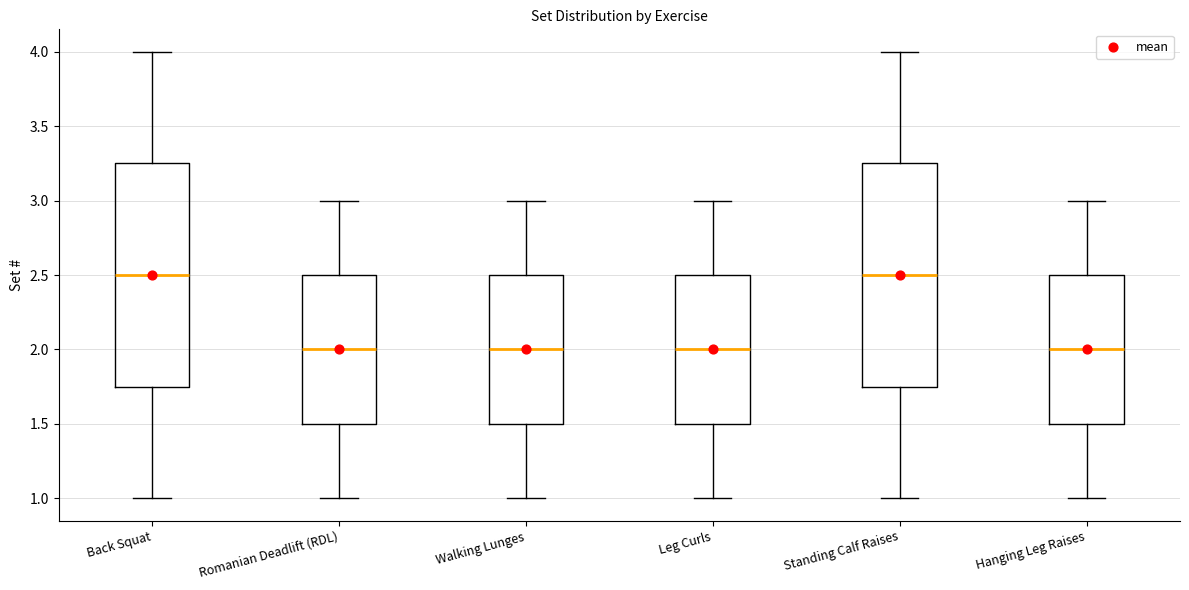

Reading left to right, read every box against the y-axis: the position of its median line, the range the box covers, and the ends of its whiskers. The values are not printed on the chart, so give them approximately, as read against the axis.

Back Squat: median 2.50, box 1.75 to 3.25, whiskers 1.00 to 4.00
Romanian Deadlift (RDL): median 2.00, box 1.50 to 2.50, whiskers 1.00 to 3.00
Walking Lunges: median 2.00, box 1.50 to 2.50, whiskers 1.00 to 3.00
Leg Curls: median 2.00, box 1.50 to 2.50, whiskers 1.00 to 3.00
Standing Calf Raises: median 2.50, box 1.75 to 3.25, whiskers 1.00 to 4.00
Hanging Leg Raises: median 2.00, box 1.50 to 2.50, whiskers 1.00 to 3.00